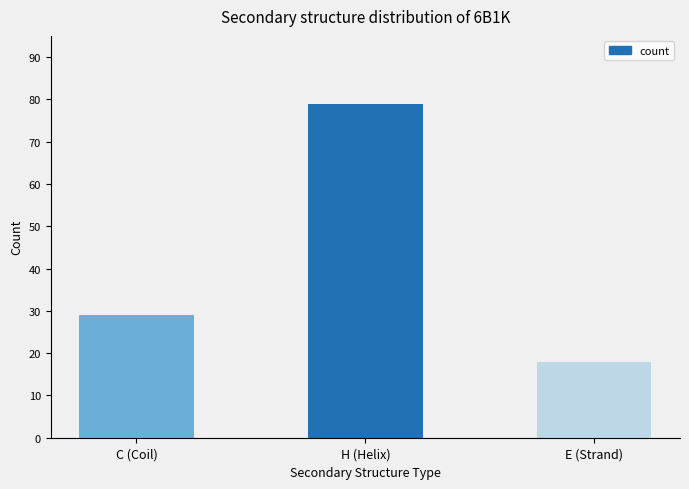

Reading left to right, transcribe all the data shown in this chart.

C (Coil)=29	H (Helix)=79	E (Strand)=18